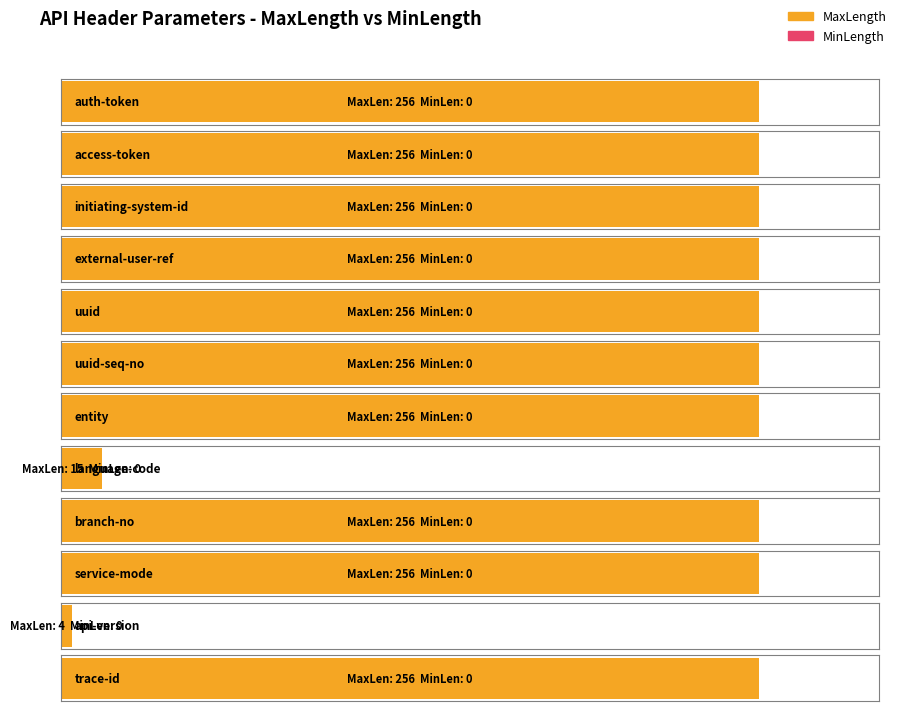

What is the label of the 7th bar from the right?

uuid-seq-no